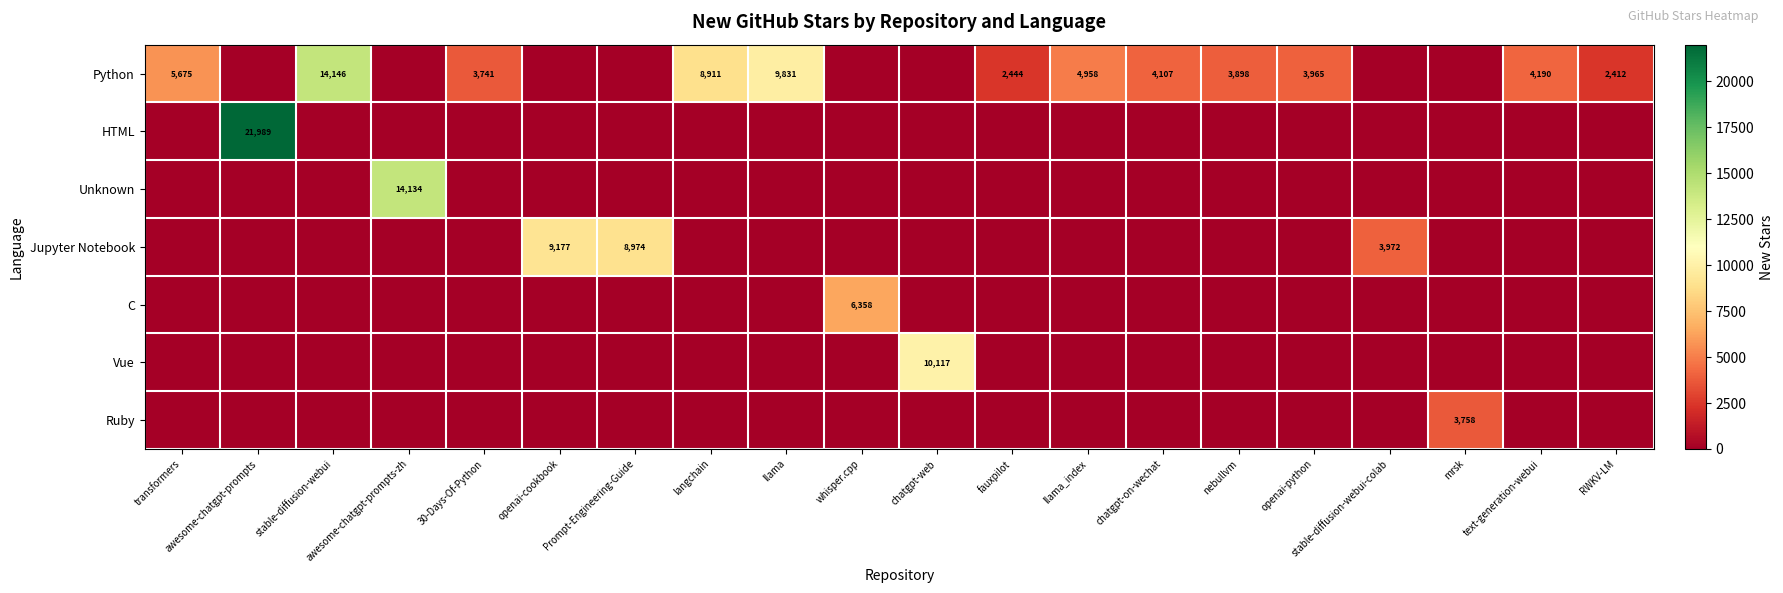

List the labels in order of row_0 value, smallest first.

awesome-chatgpt-prompts, awesome-chatgpt-prompts-zh, openai-cookbook, Prompt-Engineering-Guide, whisper.cpp, chatgpt-web, stable-diffusion-webui-colab, mrsk, RWKV-LM, fauxpilot, 30-Days-Of-Python, nebullvm, openai-python, chatgpt-on-wechat, text-generation-webui, llama_index, transformers, langchain, llama, stable-diffusion-webui